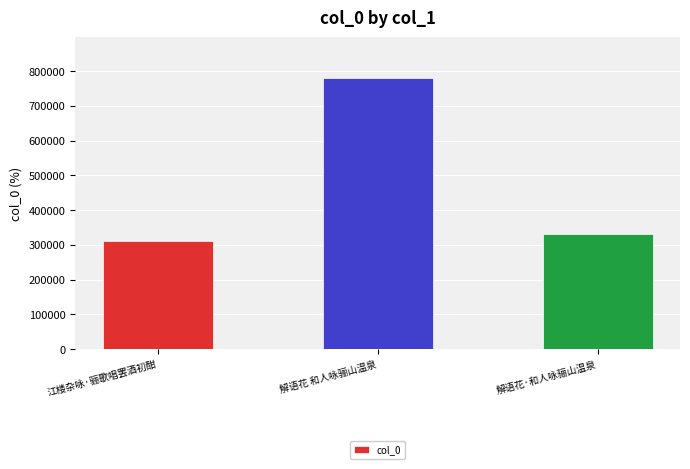

Between 解语花·和人咏骊山温泉 and 江楼杂咏·骊歌唱罢酒初酣, which is larger?

解语花·和人咏骊山温泉